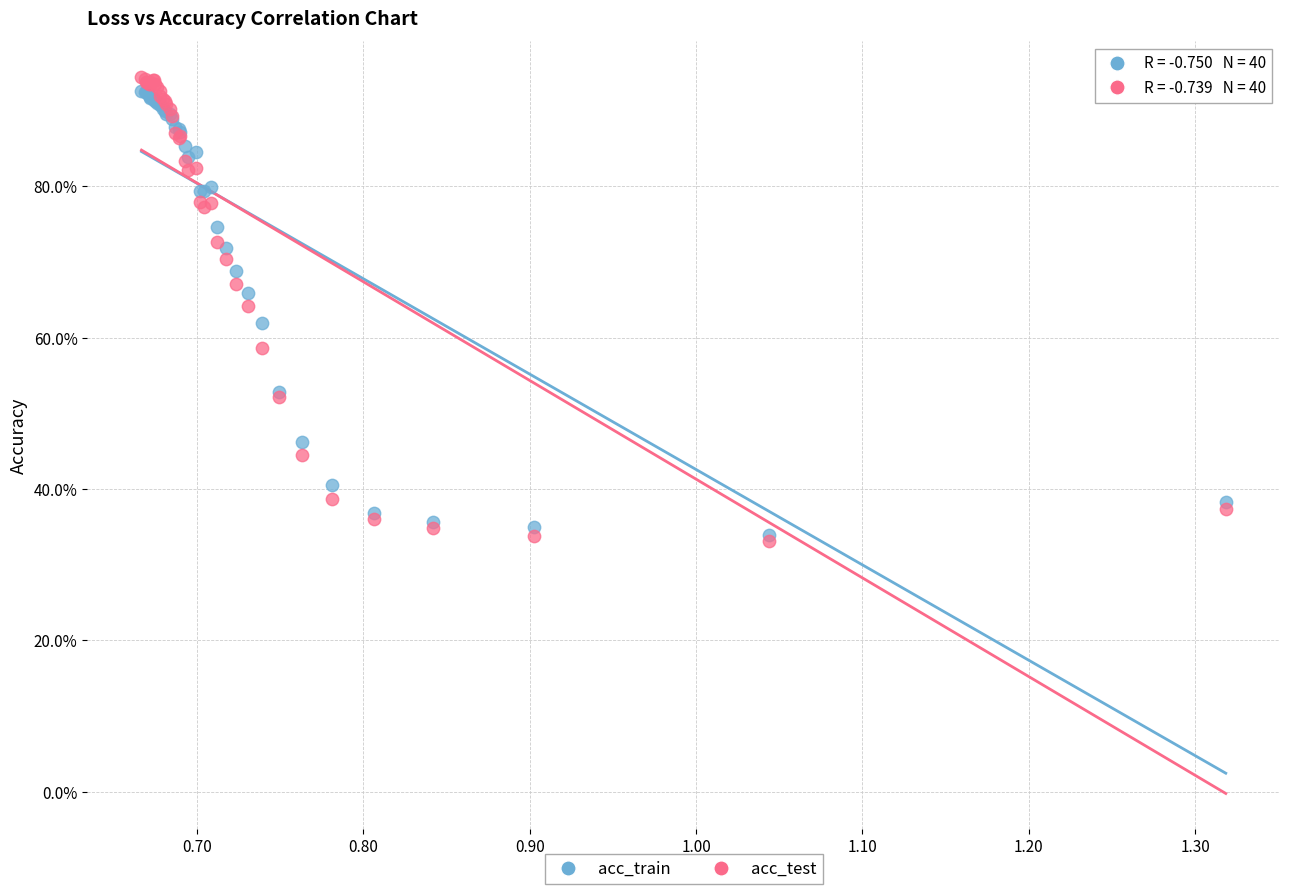

Which series has the widest spread of Y values?

acc_test